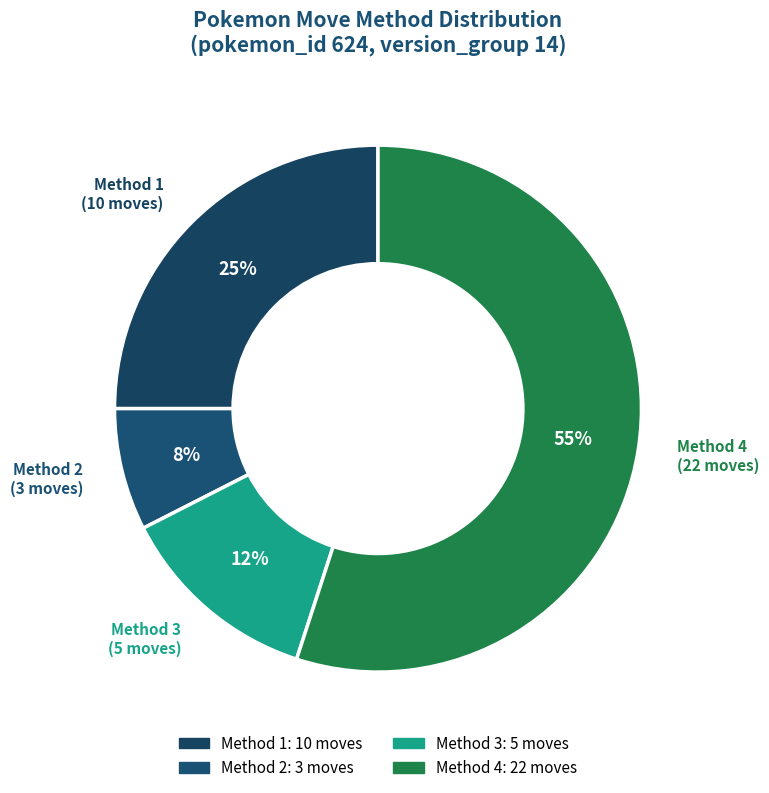

The Method 2 slice represents 14% of the pie. True or false?

False